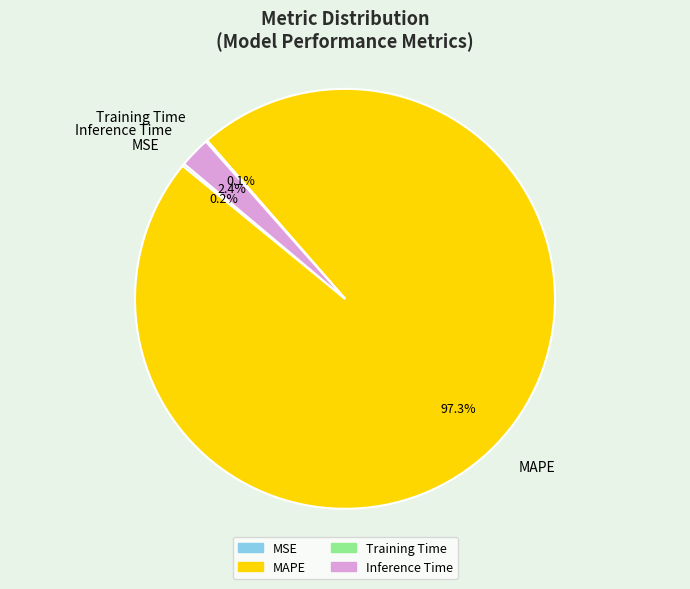

Which slice is the largest?

MAPE